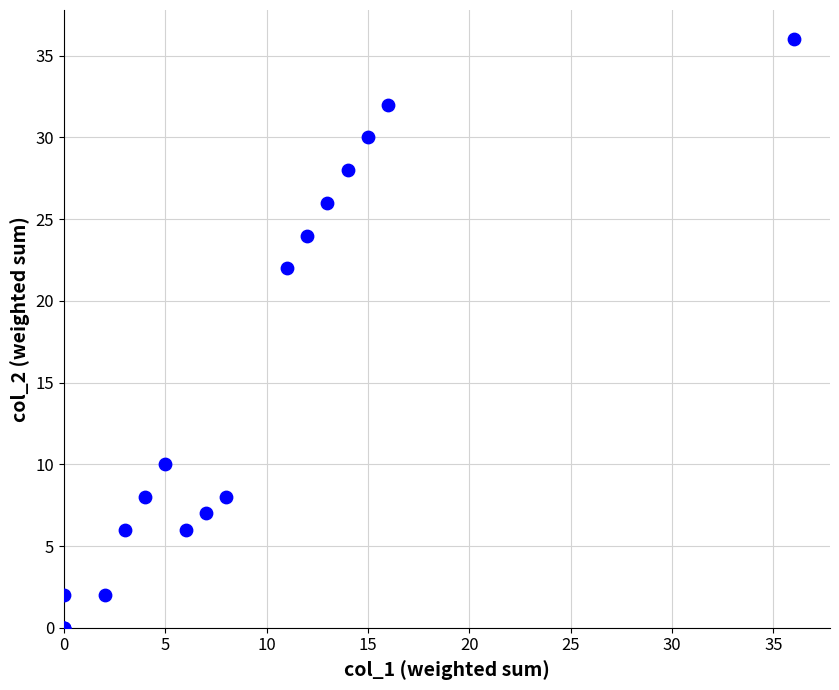

What Y value in the scatter plot is closest to 18?

22